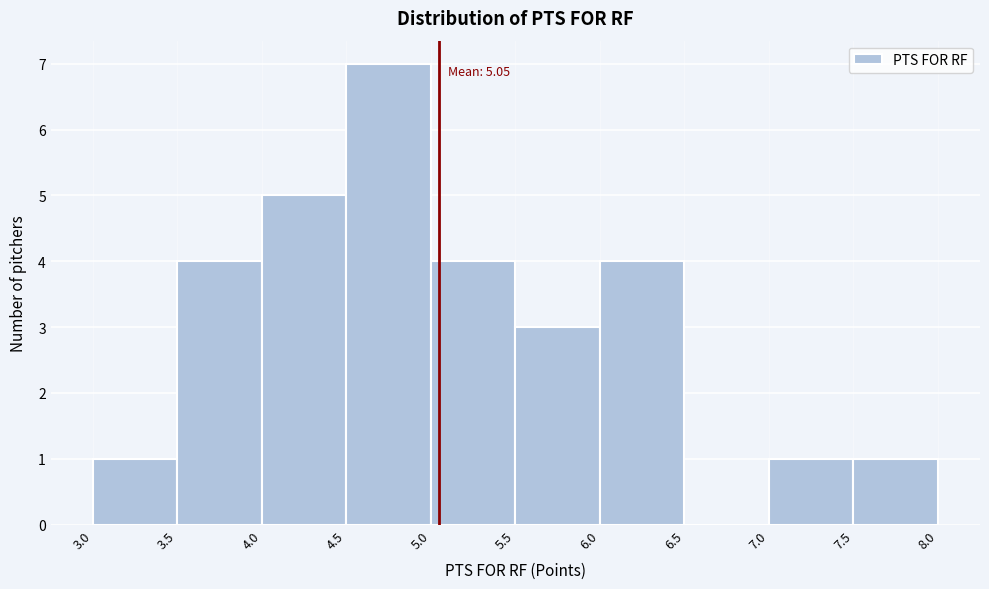

Which range on the x-axis has the tallest bar?

4.5 to 5.0